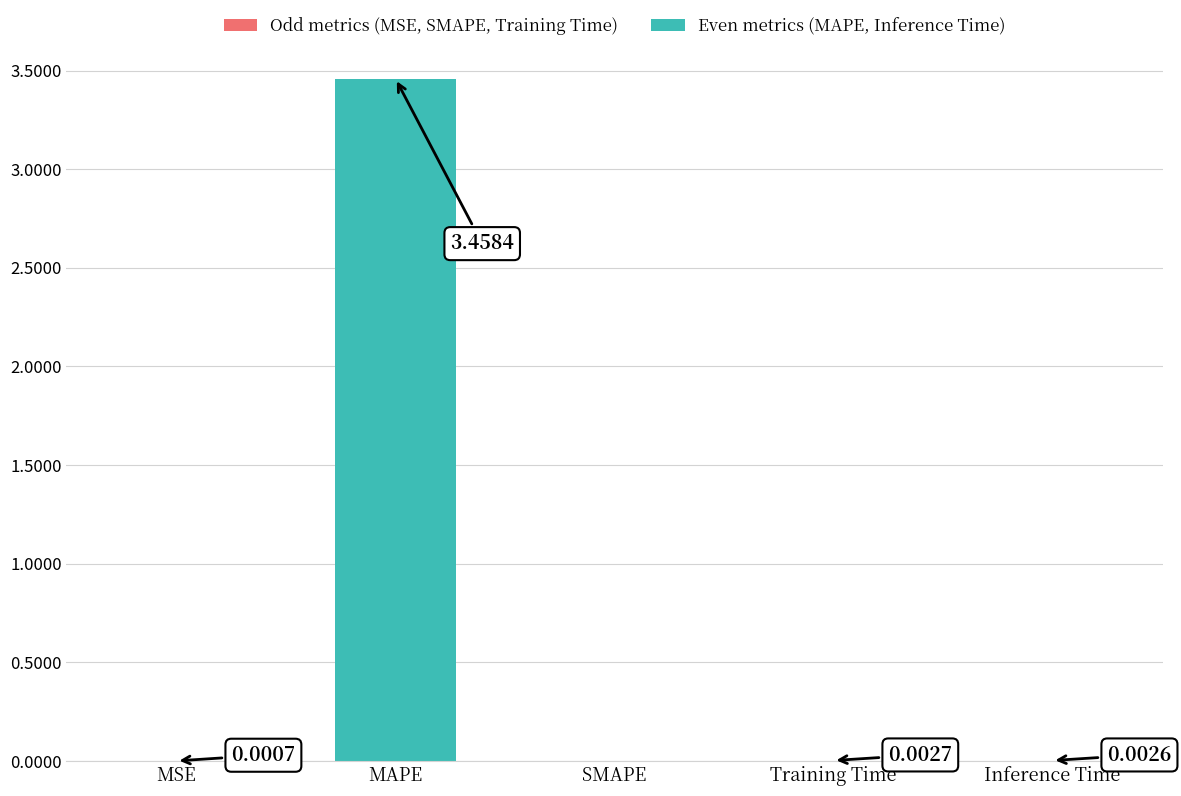

The value at SMAPE is 0.0. True or false?

True